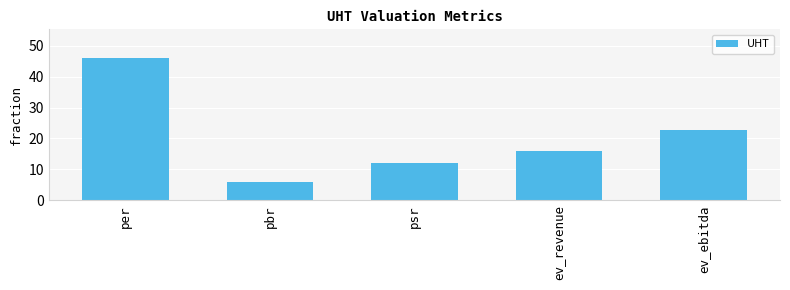

At which category does the chart reach its peak across all series?

per